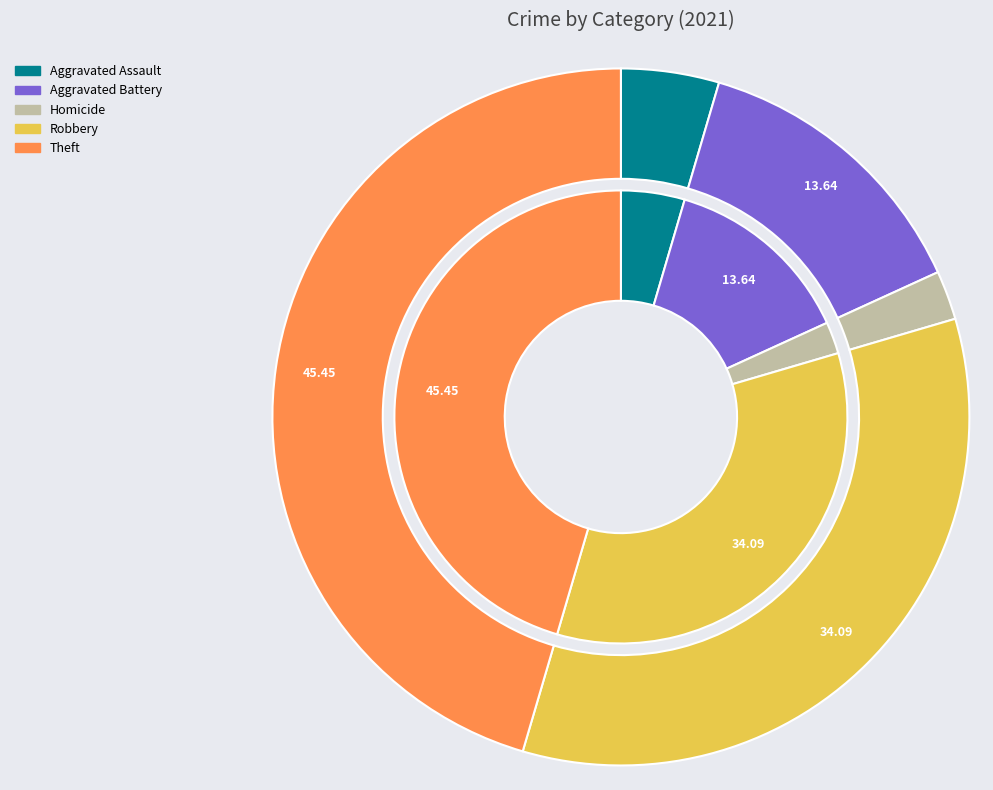

The Criminal Sexual Assault slice represents 10% of the pie. True or false?

False